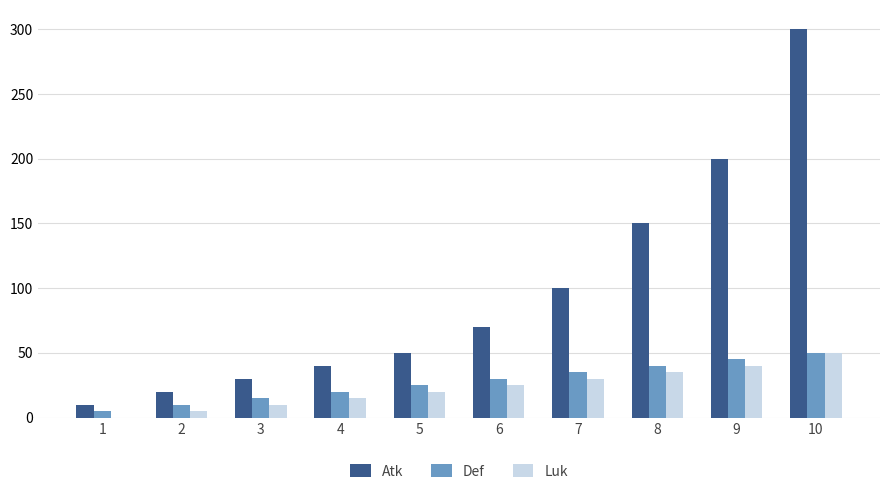

Between 2 and 9, which series saw the biggest shift?

Atk